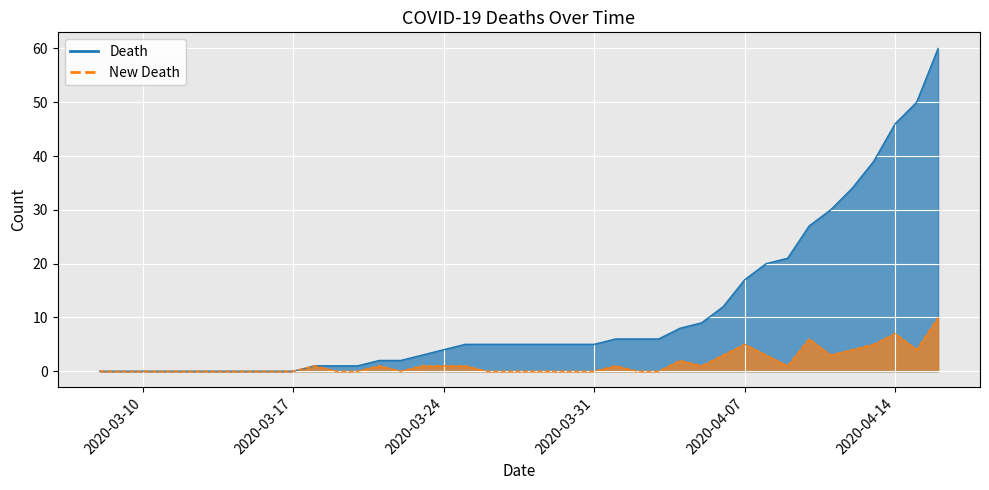

At which label does New Death reach its minimum?

2020-03-08